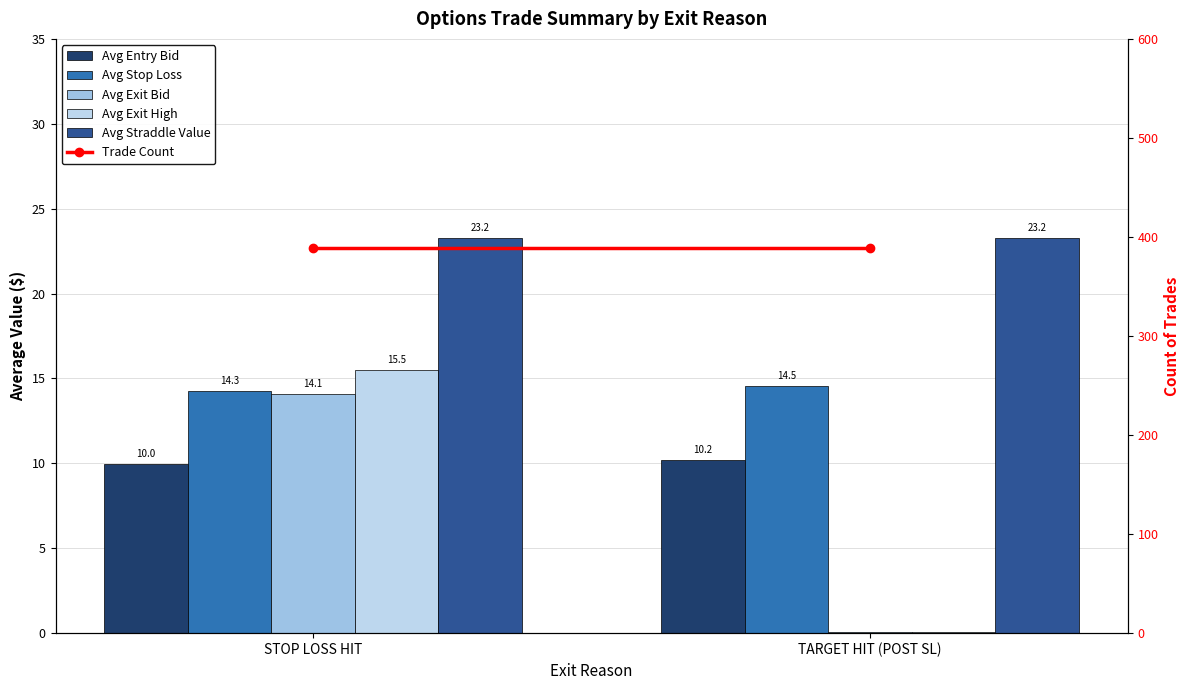

Reading left to right, transcribe all the data shown in this chart.

Avg Entry Bid: STOP LOSS HIT=10.0	TARGET HIT (POST SL)=10.2
Avg Stop Loss: STOP LOSS HIT=14.3	TARGET HIT (POST SL)=14.5
Avg Exit Bid: STOP LOSS HIT=14.1	TARGET HIT (POST SL)=0.1
Avg Exit High: STOP LOSS HIT=15.5	TARGET HIT (POST SL)=0.1
Avg Straddle Value: STOP LOSS HIT=23.2	TARGET HIT (POST SL)=23.2
Trade Count: STOP LOSS HIT=389.0	TARGET HIT (POST SL)=389.0